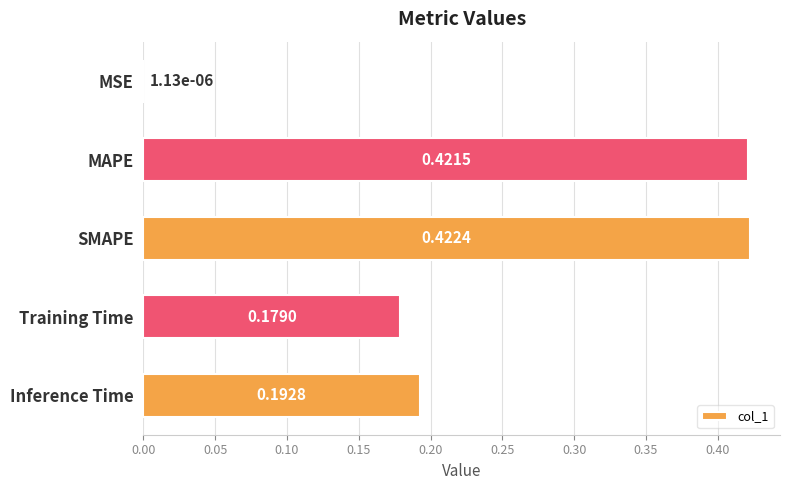

What is the sum of all values?

1.2